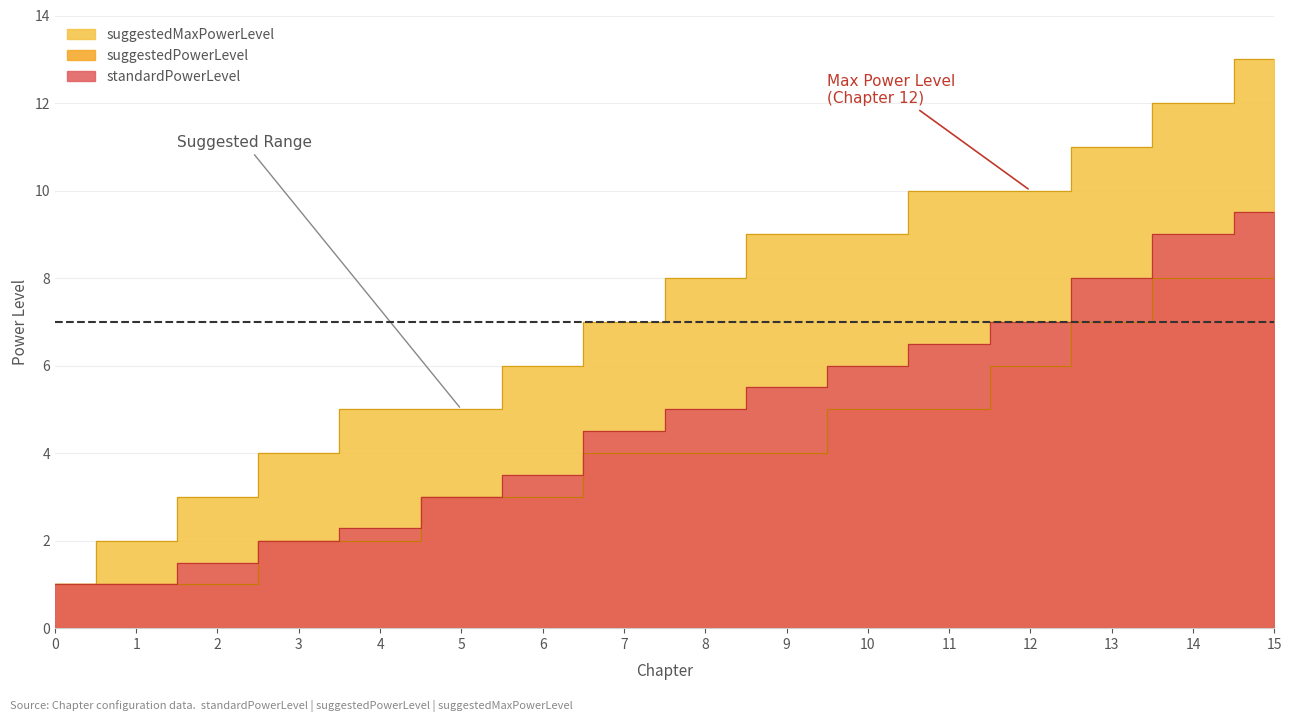

True or false: suggestedMaxPowerLevel and suggestedPowerLevel intersect in this chart.

False